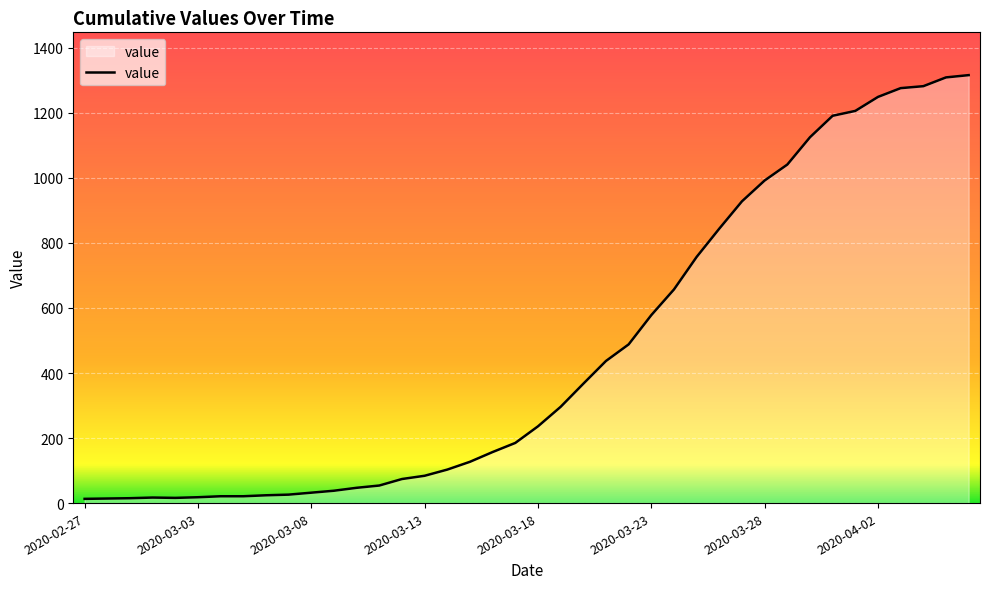

What is the greatest value displayed?

1316